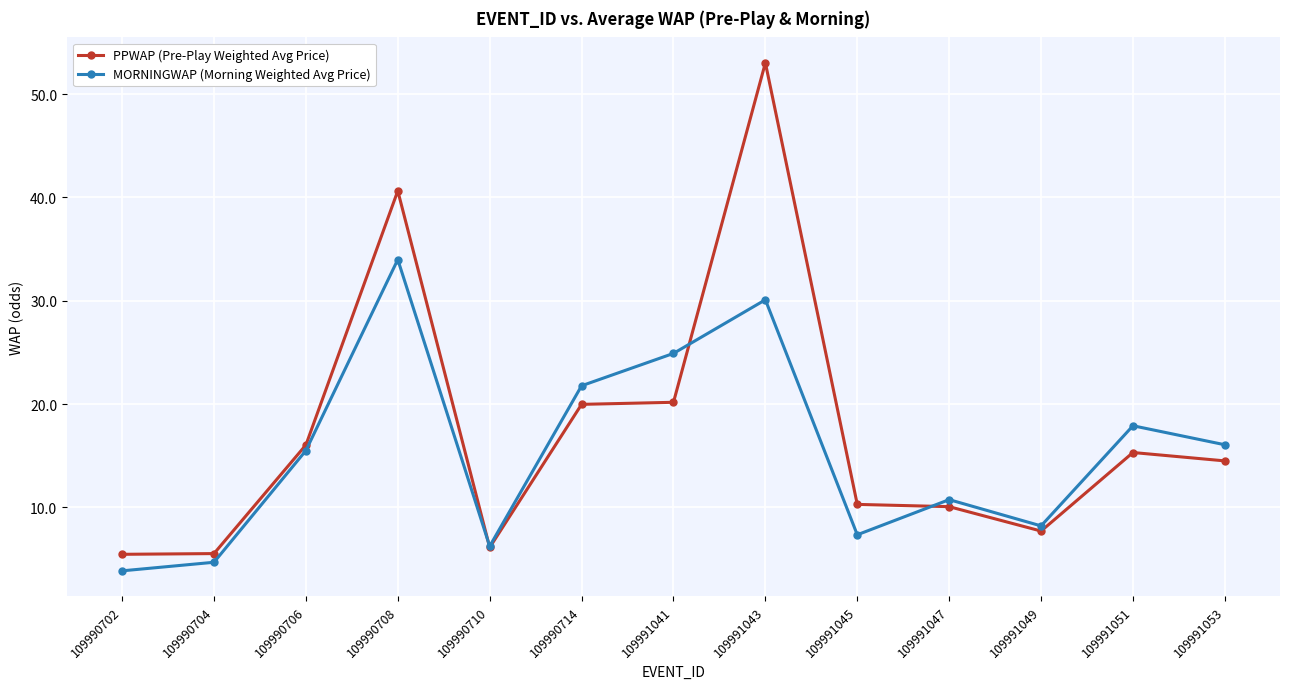

List the series in order of their overall mean, lowest first.

MORNINGWAP (Morning Weighted Avg Price), PPWAP (Pre-Play Weighted Avg Price)